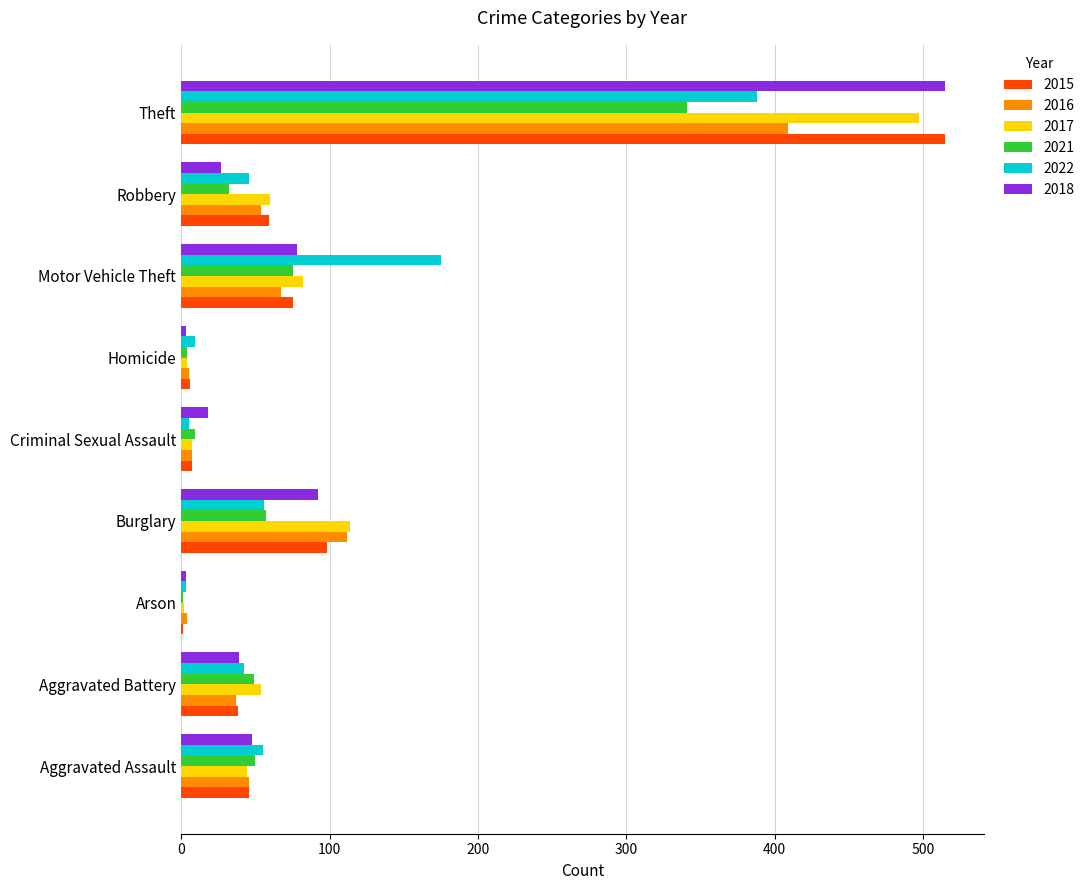

The value of 2022 at Robbery is 46. True or false?

True